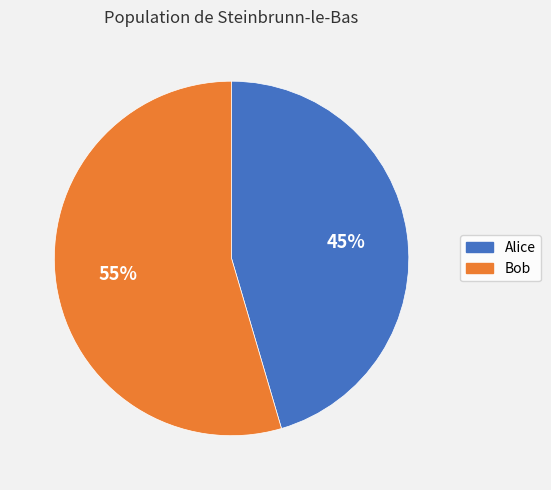

Is the sum of Alice and Bob greater than half?

Yes